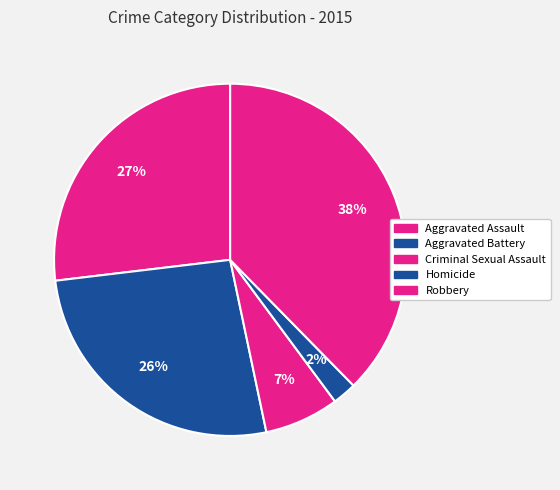

How many slices are in this pie chart?

5